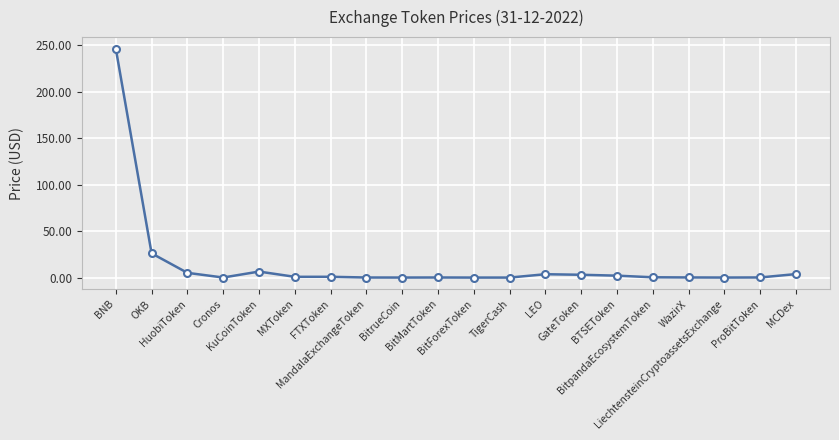

Which has a higher value, BitForexToken or OKB?

OKB